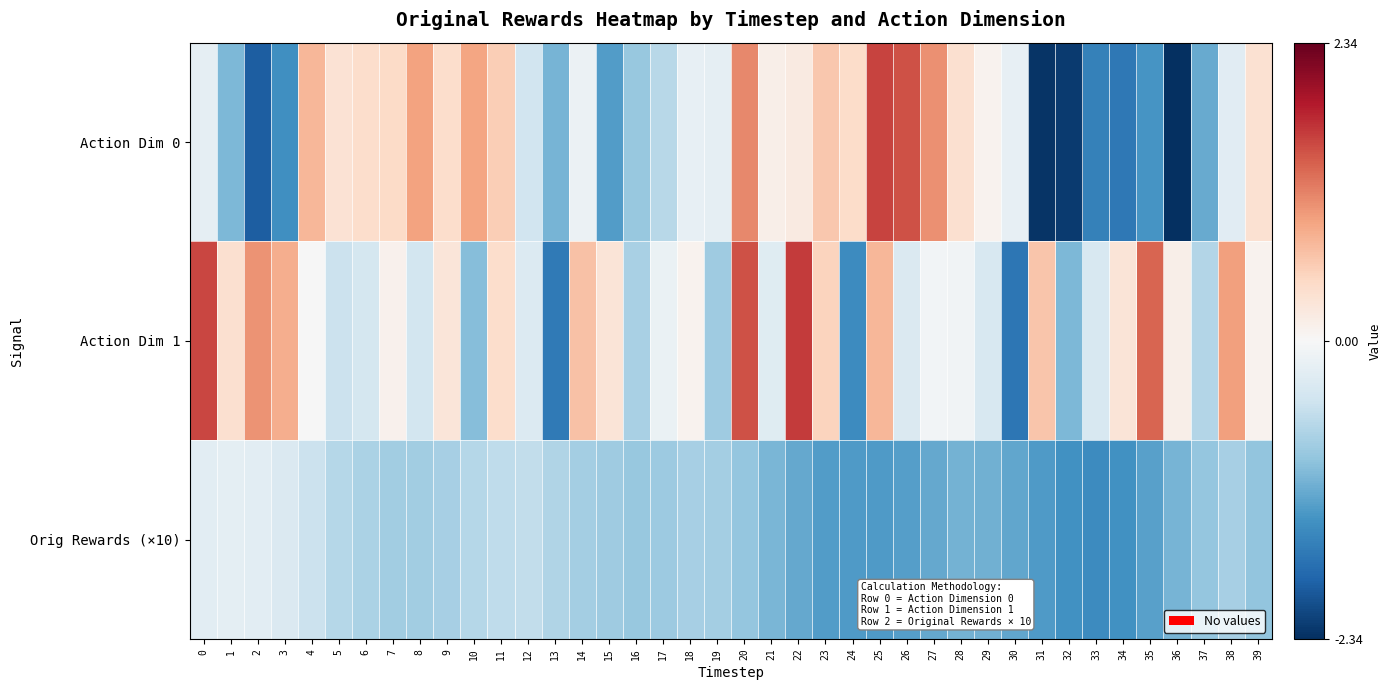

What is the maximum value shown in the chart?

1.6